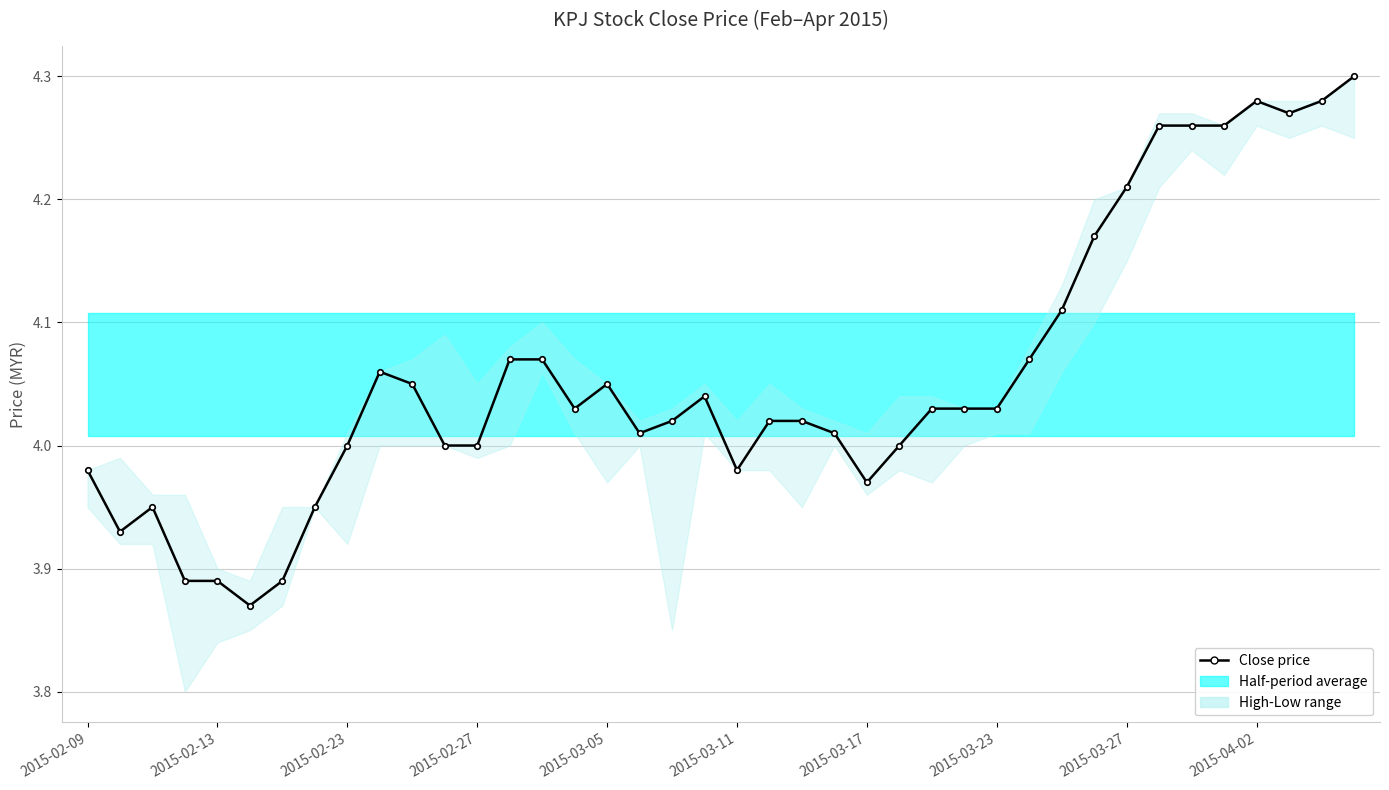

What is the difference between the second highest and second lowest values?

0.4